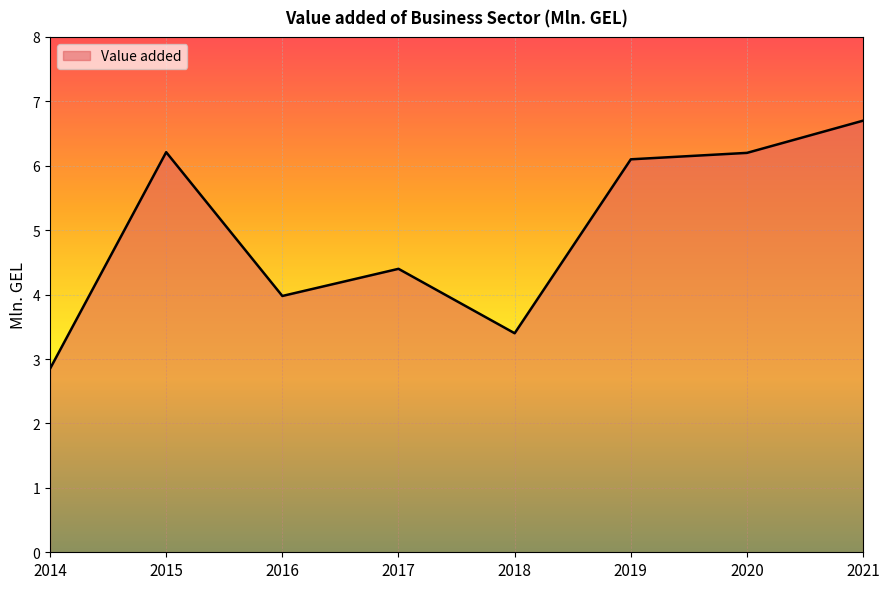

How many distinct data groups are displayed?

1